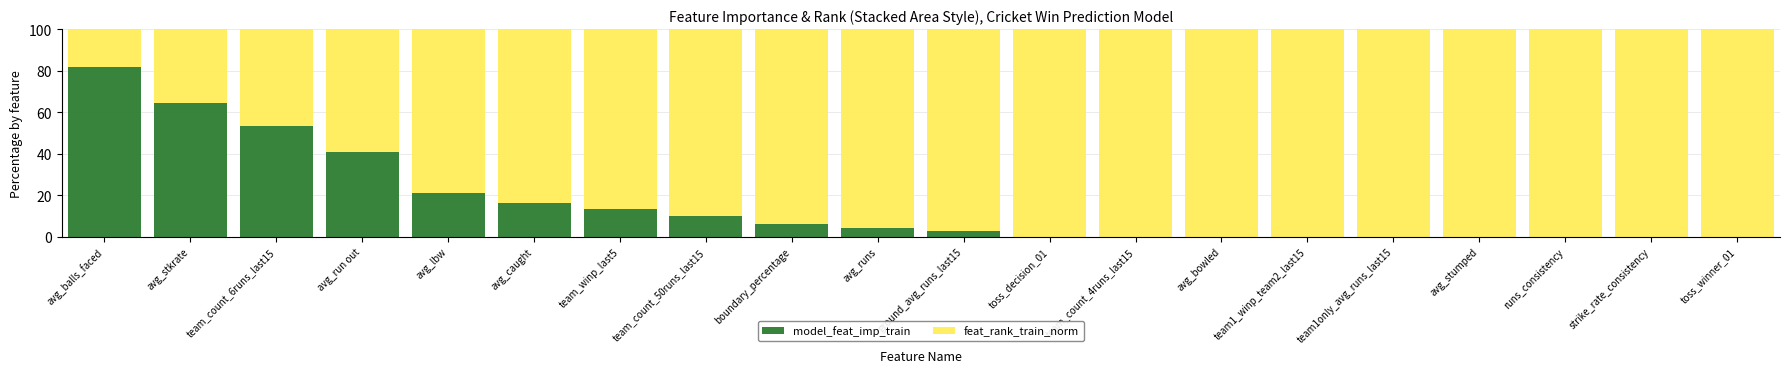

The value of model_feat_imp_train at team_count_4runs_last15 is 33.9. True or false?

False